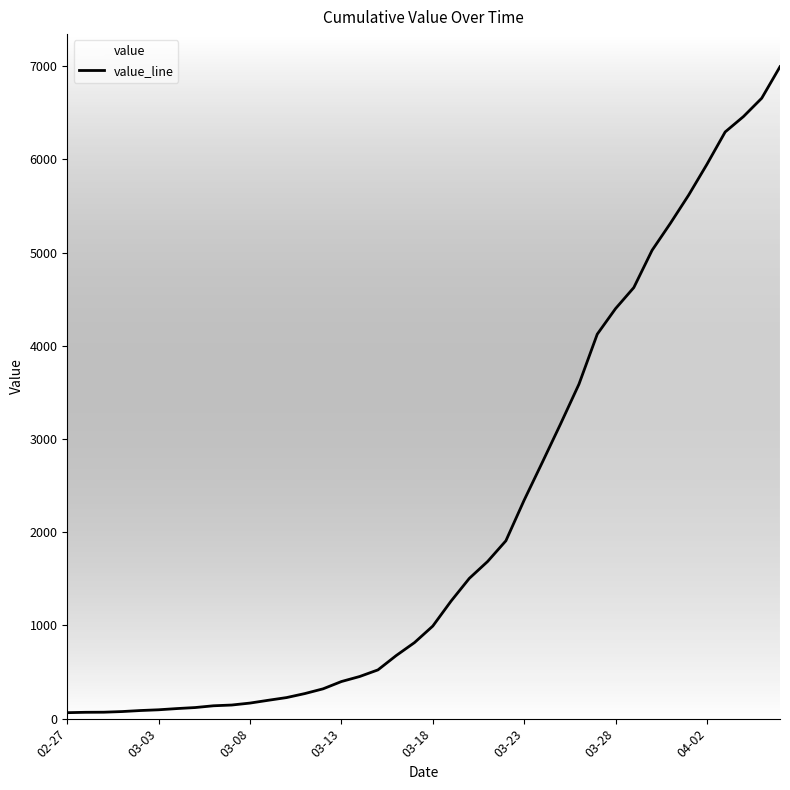

What is the label of the 17th point from the right?

23